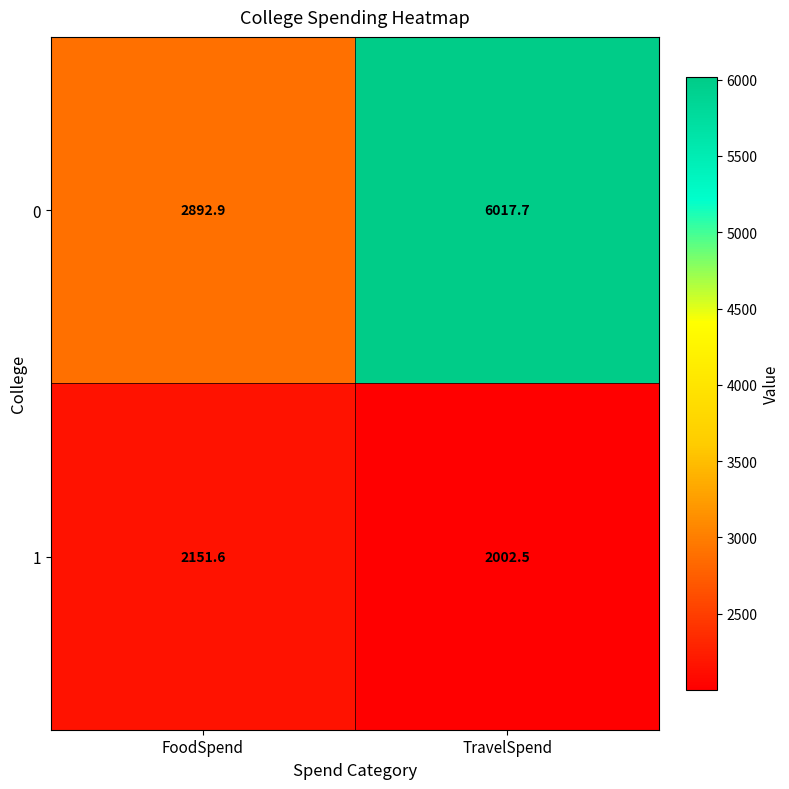

At how many categories does at least one series exceed 2838?

2